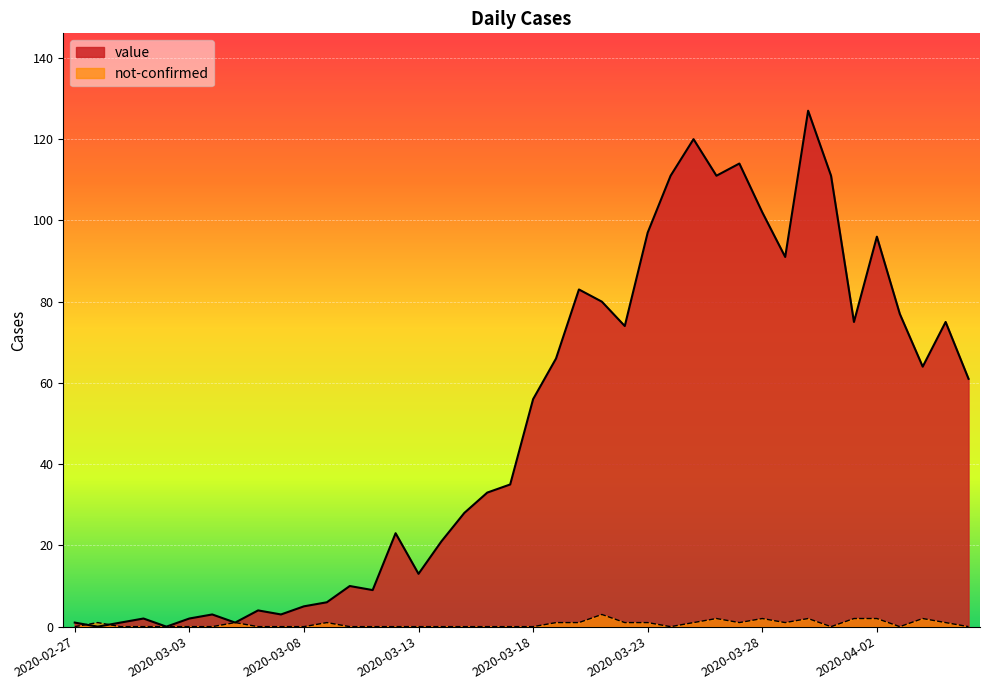

How many categories are shown in the chart?

40